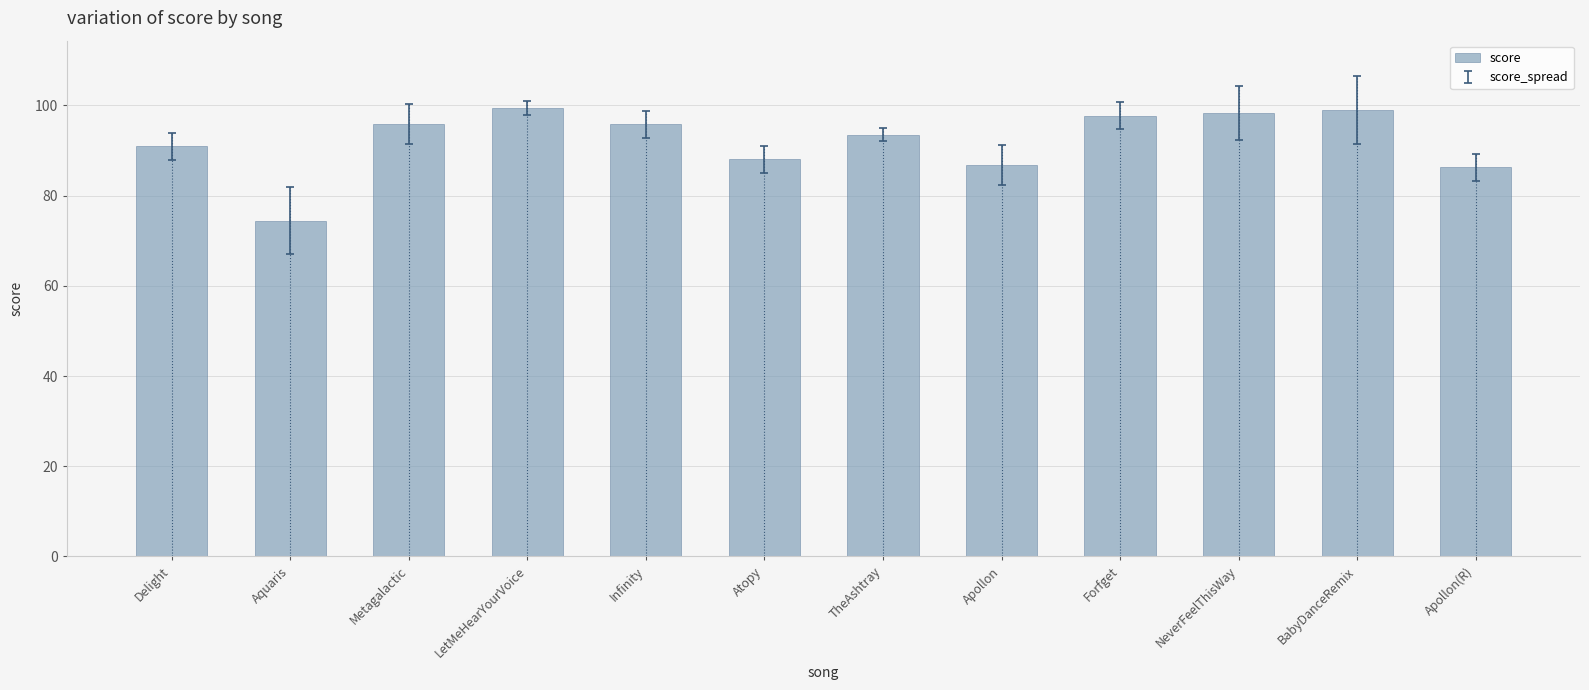

Which label corresponds to the smallest value in the chart?

Aquaris